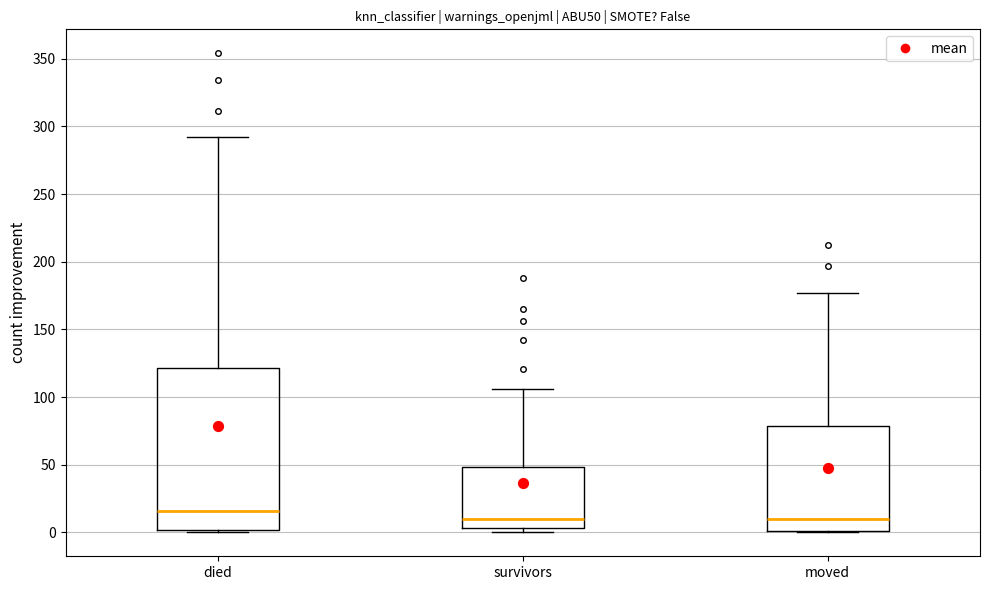

Comparing the boxes themselves (not the whiskers), which one is the tallest?

died